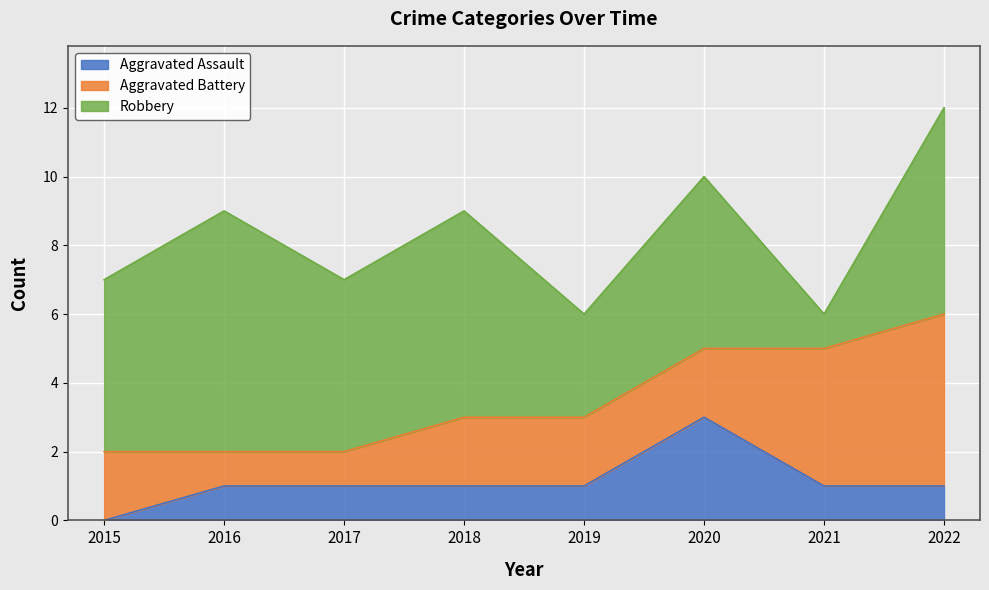

Rank the series by their average value, from highest to lowest.

Robbery, Aggravated Battery, Aggravated Assault